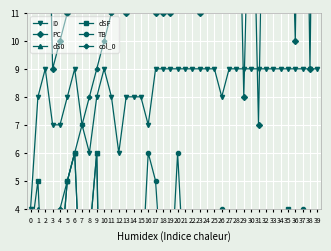

Reading left to right, transcribe all the data shown in this chart.

I0: 0=4	1=8	2=9	3=7	4=7	5=8	6=9	7=7	8=6	9=8	10=9	11=8	12=6	13=8	14=8	15=8	16=7	17=9	18=9	19=9	20=9	21=9	22=9	23=9	24=9	25=9	26=8	27=9	28=9	29=9	30=9	31=9	32=9	33=9	34=9	35=9	36=9	37=9	38=9	39=9
PC: 0=26	1=34	2=21	3=9	4=10	5=11	6=13	7=15	8=20	9=24	10=22	11=13	12=24	13=11	14=19	15=13	16=13	17=11	18=11	19=11	20=23	21=15	22=17	23=11	24=12	25=13	26=18	27=41	28=20	29=8	30=19	31=7	32=22	33=27	34=15	35=20	36=10	37=27	38=9	39=30
dS0: 0=3	1=4	2=0	3=-2	4=2	5=5	6=6	7=0	8=3	9=6	10=-8	11=3	12=-1	13=-1	14=0	15=1	16=3	17=0	18=0	19=2	20=3	21=3	22=3	23=1	24=-1	25=3	26=-1	27=1	28=3	29=-1	30=2	31=3	32=0	33=1	34=0	35=4	36=2	37=2	38=3	39=0
dSF: 0=3	1=5	2=-1	3=-2	4=2	5=5	6=6	7=0	8=3	9=6	10=-9	11=3	12=-1	13=-1	14=0	15=1	16=3	17=0	18=0	19=2	20=0	21=3	22=3	23=1	24=-1	25=2	26=-3	27=0	28=3	29=-1	30=2	31=3	32=0	33=1	34=0	35=4	36=2	37=0	38=3	39=-1
TB: 0=0	1=0	2=1	3=1	4=0	5=0	6=0	7=0	8=0	9=0	10=1	11=1	12=2	13=1	14=2	15=1	16=6	17=5	18=1	19=1	20=6	21=1	22=1	23=0	24=1	25=3	26=4	27=2	28=0	29=0	30=1	31=0	32=1	33=2	34=0	35=2	36=1	37=4	38=0	39=3
col_0: 0=0	1=1	2=2	3=3	4=4	5=5	6=6	7=7	8=8	9=9	10=10	11=11	12=12	13=13	14=14	15=15	16=16	17=17	18=18	19=19	20=20	21=21	22=22	23=23	24=24	25=25	26=26	27=27	28=28	29=29	30=30	31=31	32=32	33=33	34=34	35=35	36=36	37=37	38=38	39=39